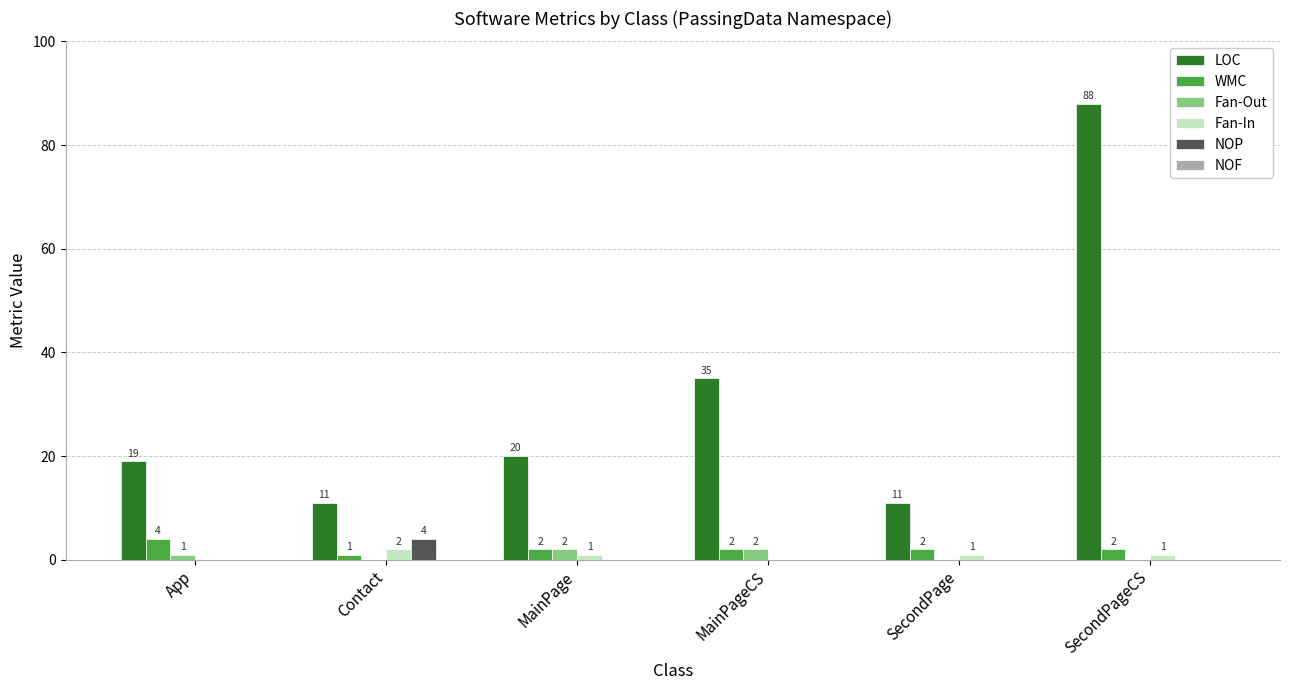

Reading left to right, what are all the values shown in this chart?

LOC: App=19	Contact=11	MainPage=20	MainPageCS=35	SecondPage=11	SecondPageCS=88
WMC: App=4	Contact=1	MainPage=2	MainPageCS=2	SecondPage=2	SecondPageCS=2
Fan-Out: App=1	Contact=0	MainPage=2	MainPageCS=2	SecondPage=0	SecondPageCS=0
Fan-In: App=0	Contact=2	MainPage=1	MainPageCS=0	SecondPage=1	SecondPageCS=1
NOP: App=0	Contact=4	MainPage=0	MainPageCS=0	SecondPage=0	SecondPageCS=0